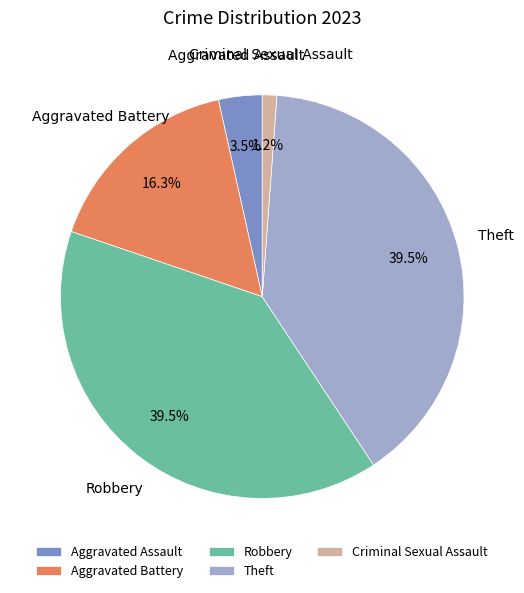

What percentage is the Criminal Sexual Assault slice, to the nearest percent?

1%